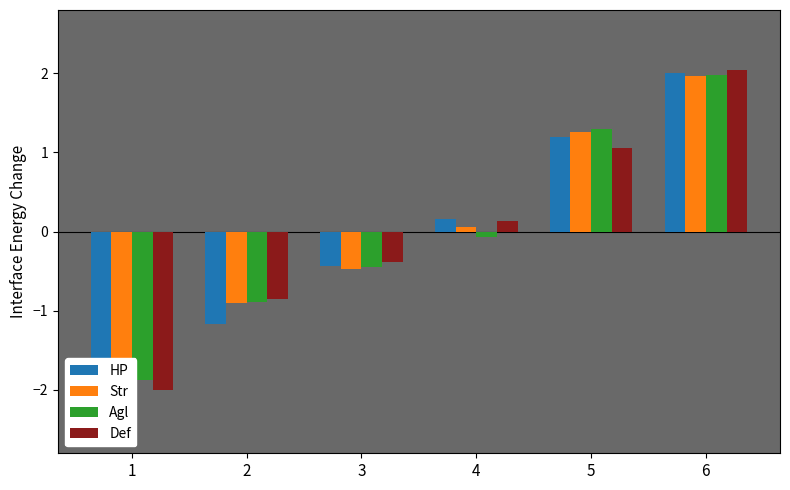

At which label does Def first exceed 0?

4